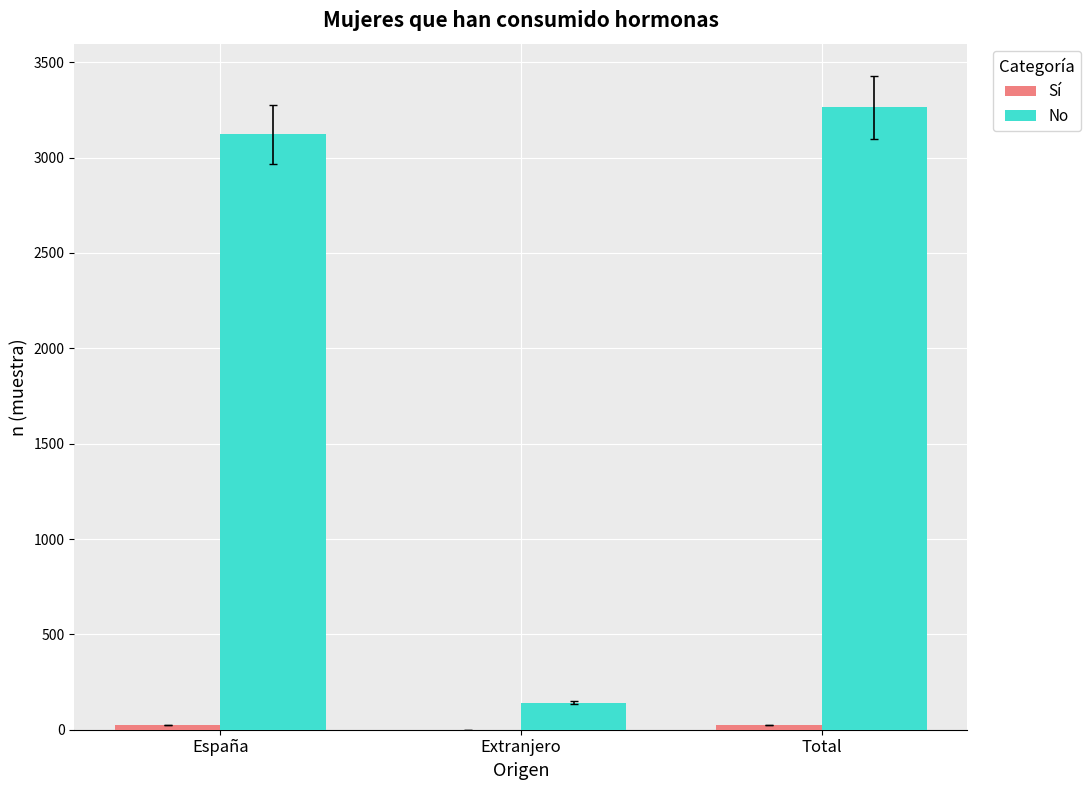

What is the sum of all No values?

6526